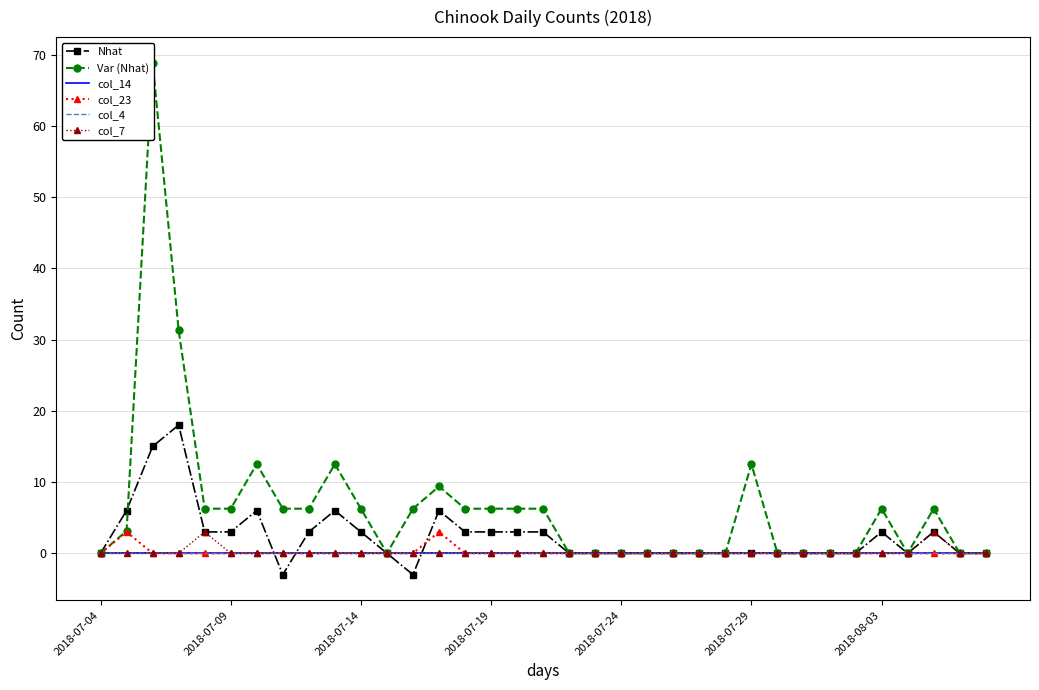

Is the value of col_23 at 2018-07-04 greater than the value of col_7 at 7?

No